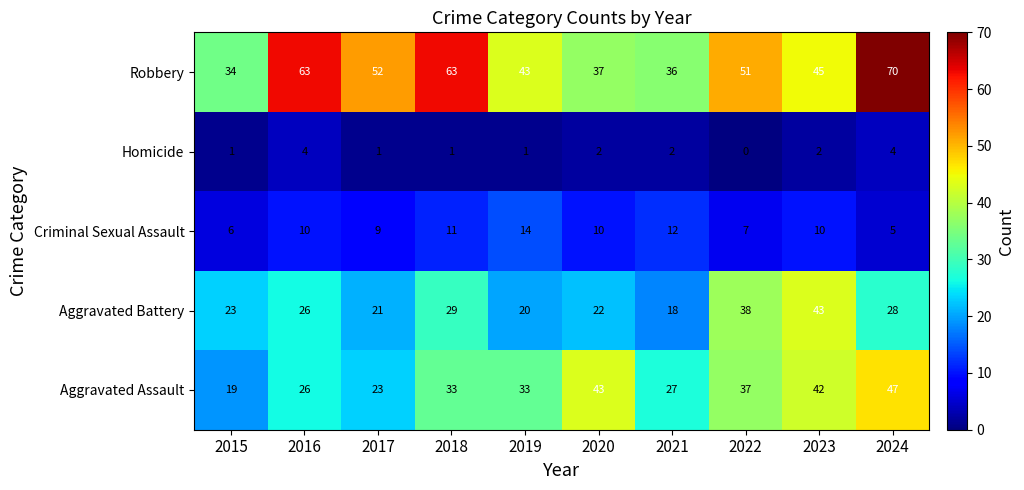

What is the greatest value displayed?

70